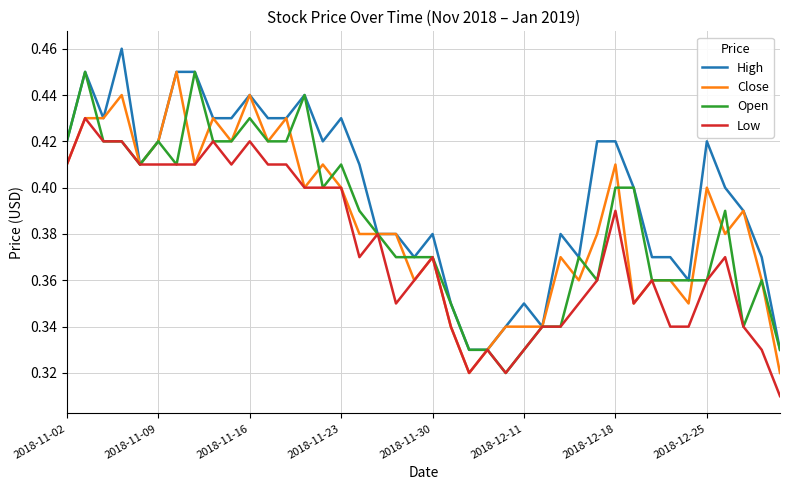

Which series has the largest total across all categories?

High